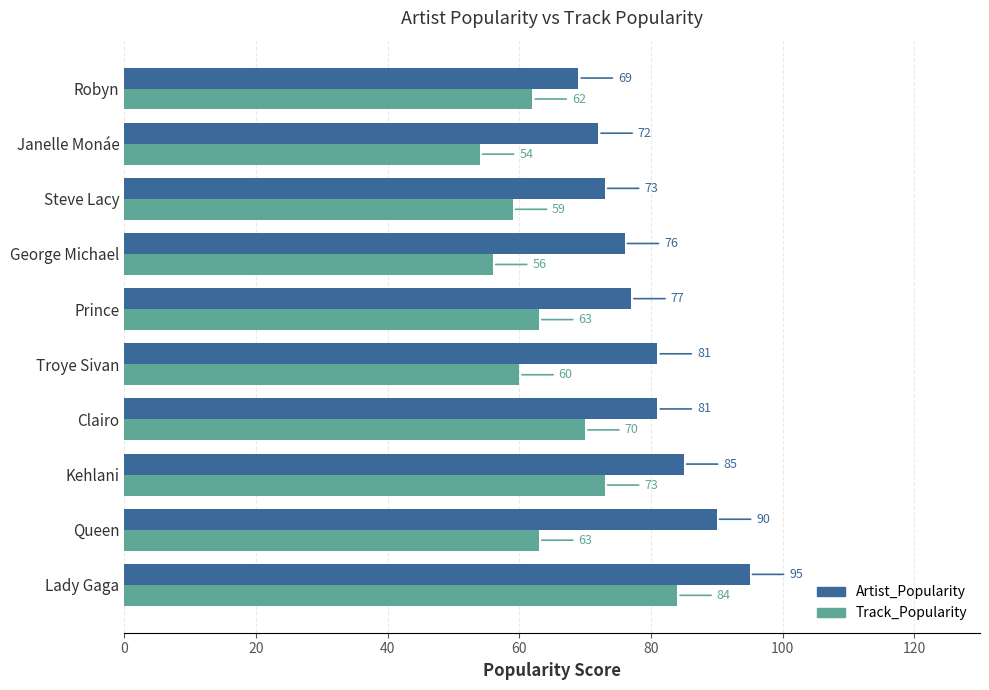

Which series has the widest spread of values?

Track_Popularity